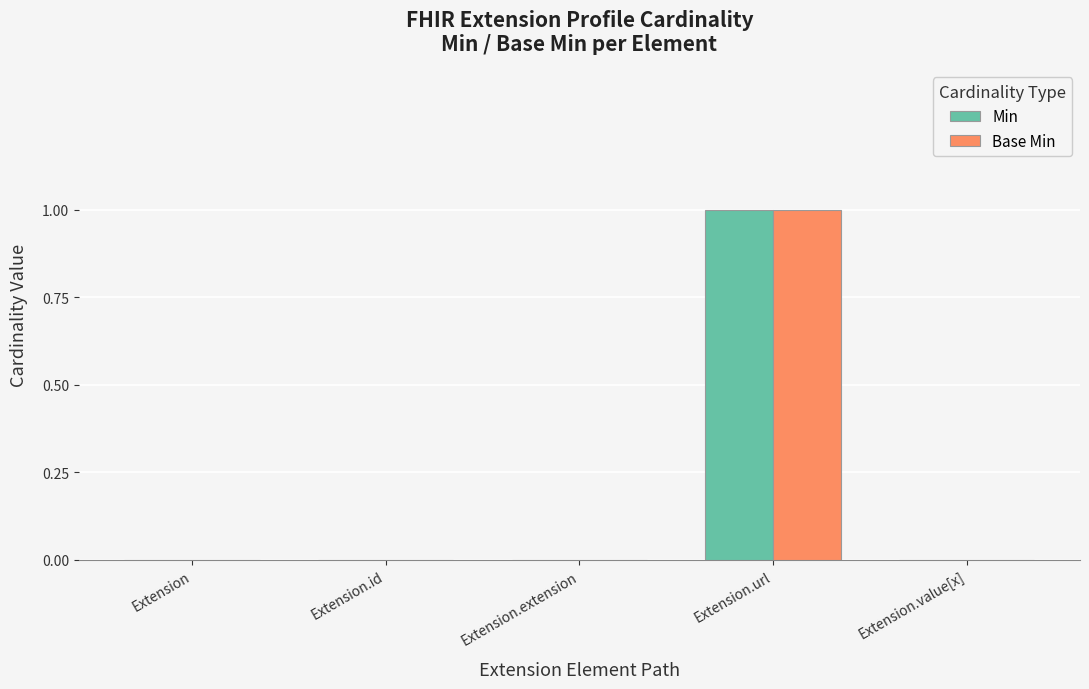

Which category has the highest value in the Min series?

Extension.url